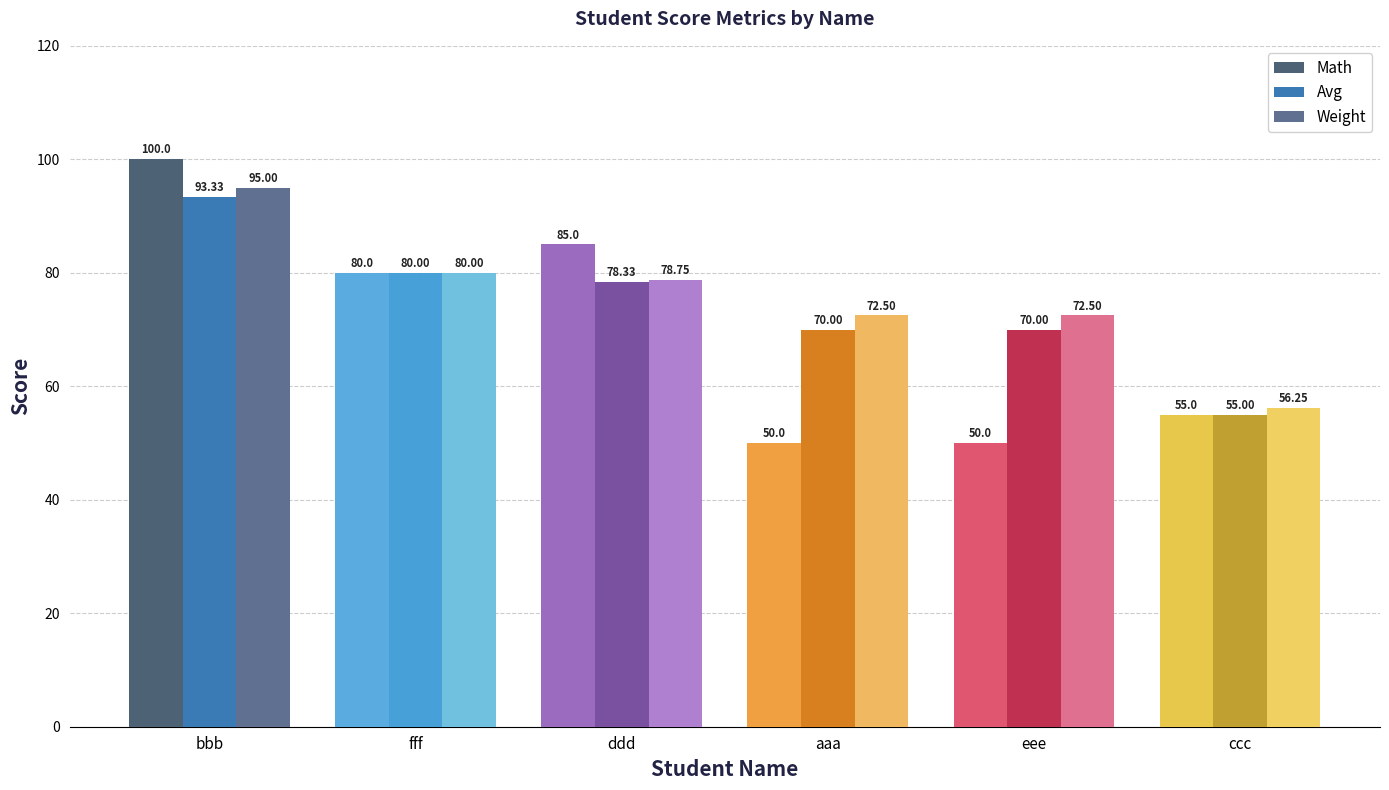

What is the lowest value of the Math series?

50.0